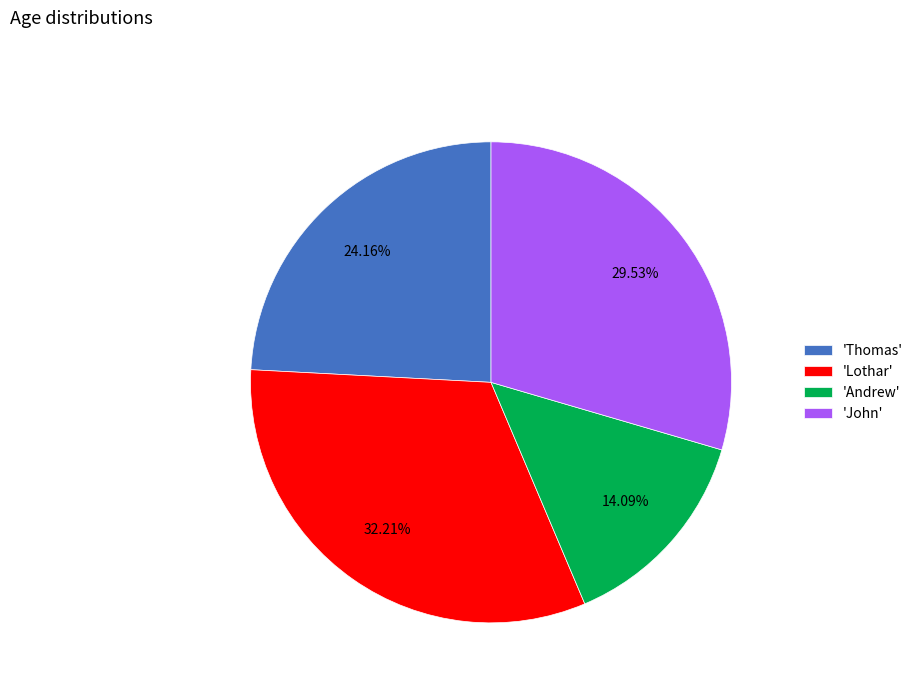

Rank the categories by value from highest to lowest.

'Lothar', 'John', 'Thomas', 'Andrew'